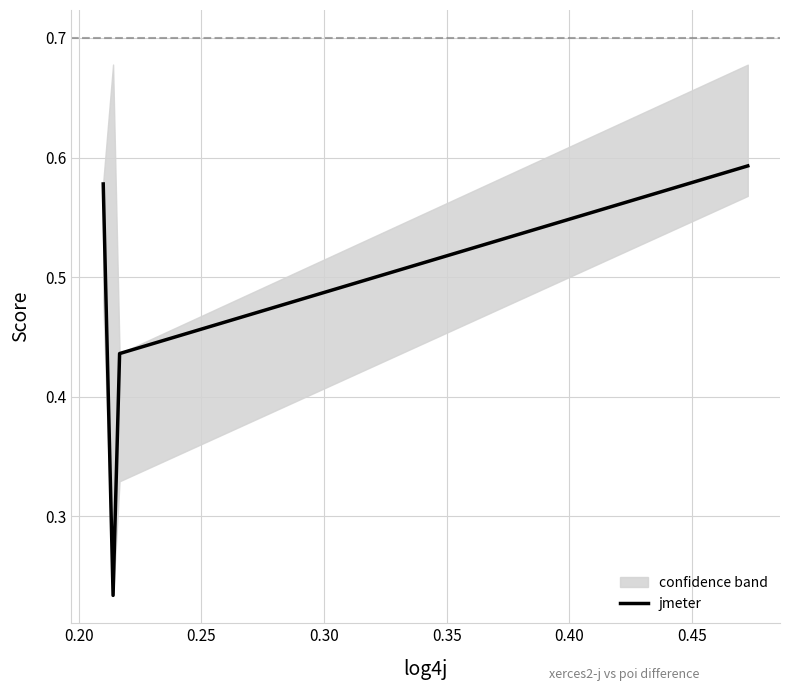

What is the greatest value displayed?

0.6